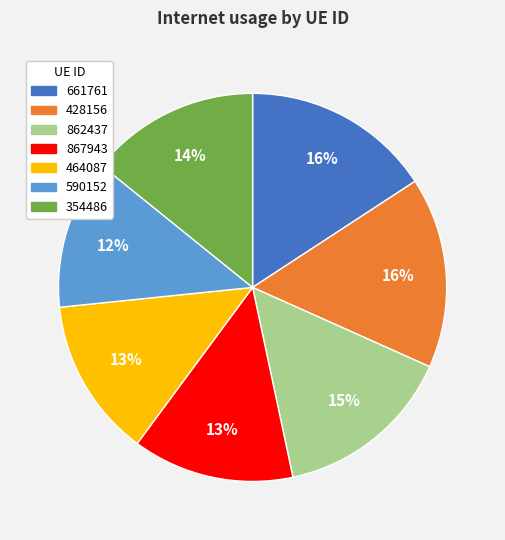

How many segments does this pie chart have?

7